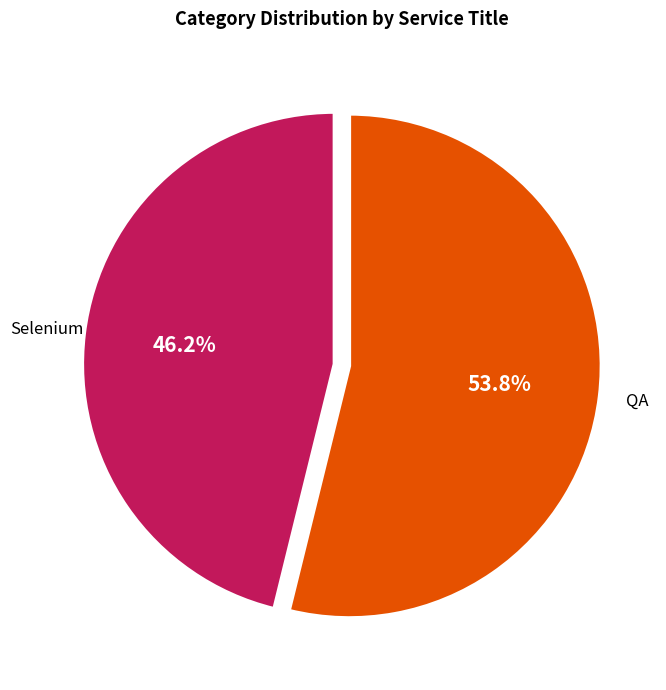

To the nearest percent, what portion does Selenium represent?

46%